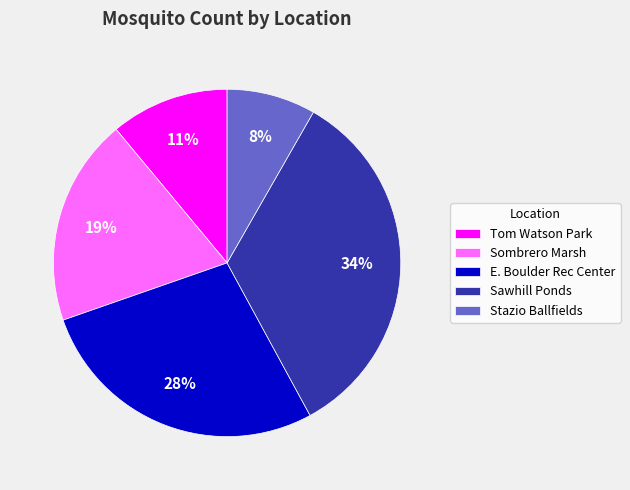

What is the ratio of the value at Sombrero Marsh to the value at Sawhill Ponds?

0.6